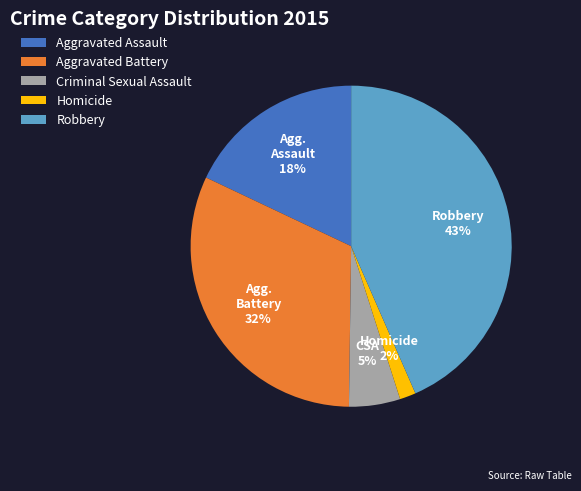

Approximately how many times larger is the value at Aggravated Assault compared to Aggravated Battery?

0.6